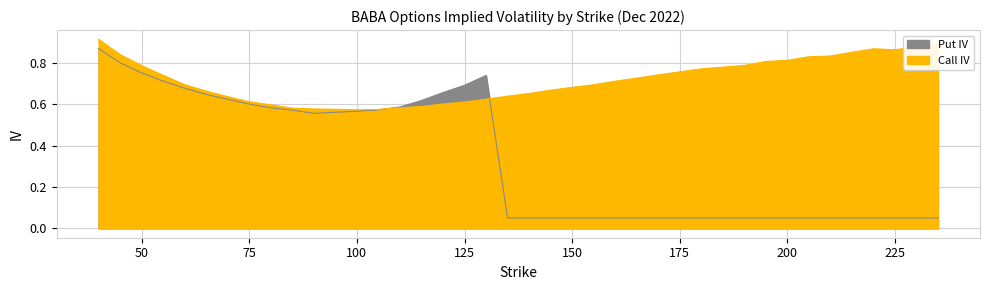

What is the minimum value shown in the chart?

0.1